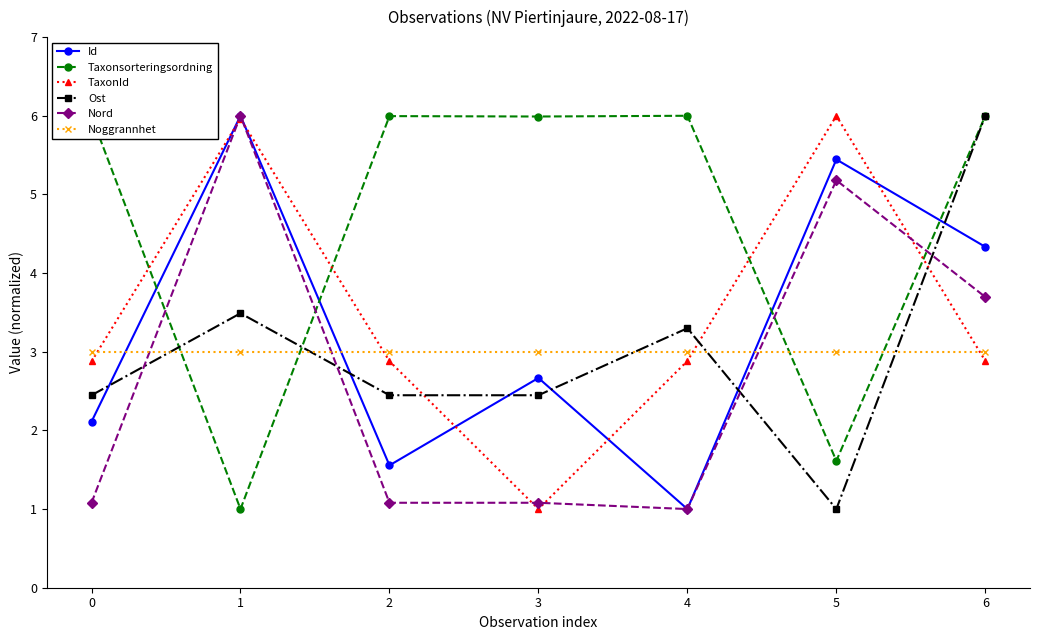

How many values in the Id series are below 2?

2